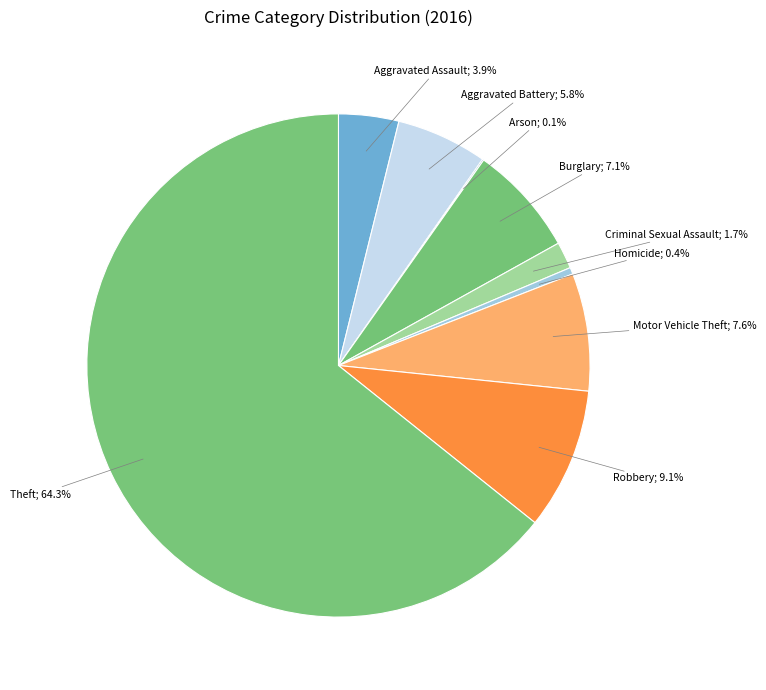

How many segments does this pie chart have?

9